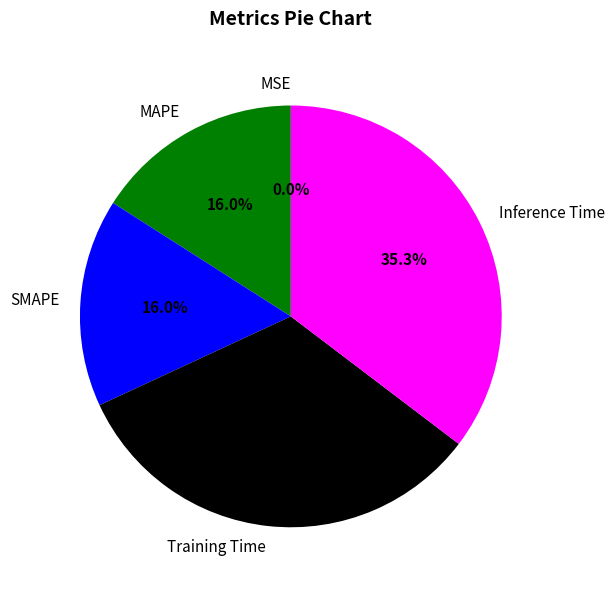

Does any single category account for the majority?

No